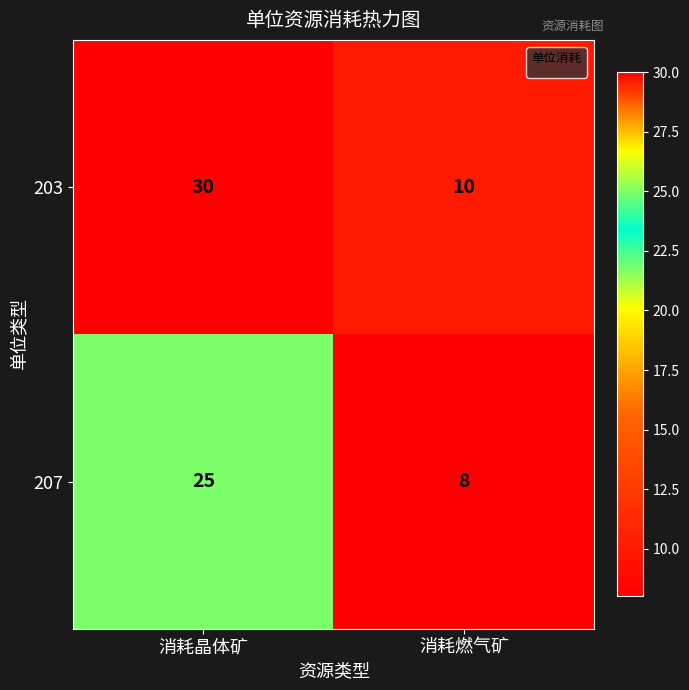

What is the minimum value shown in the chart?

8